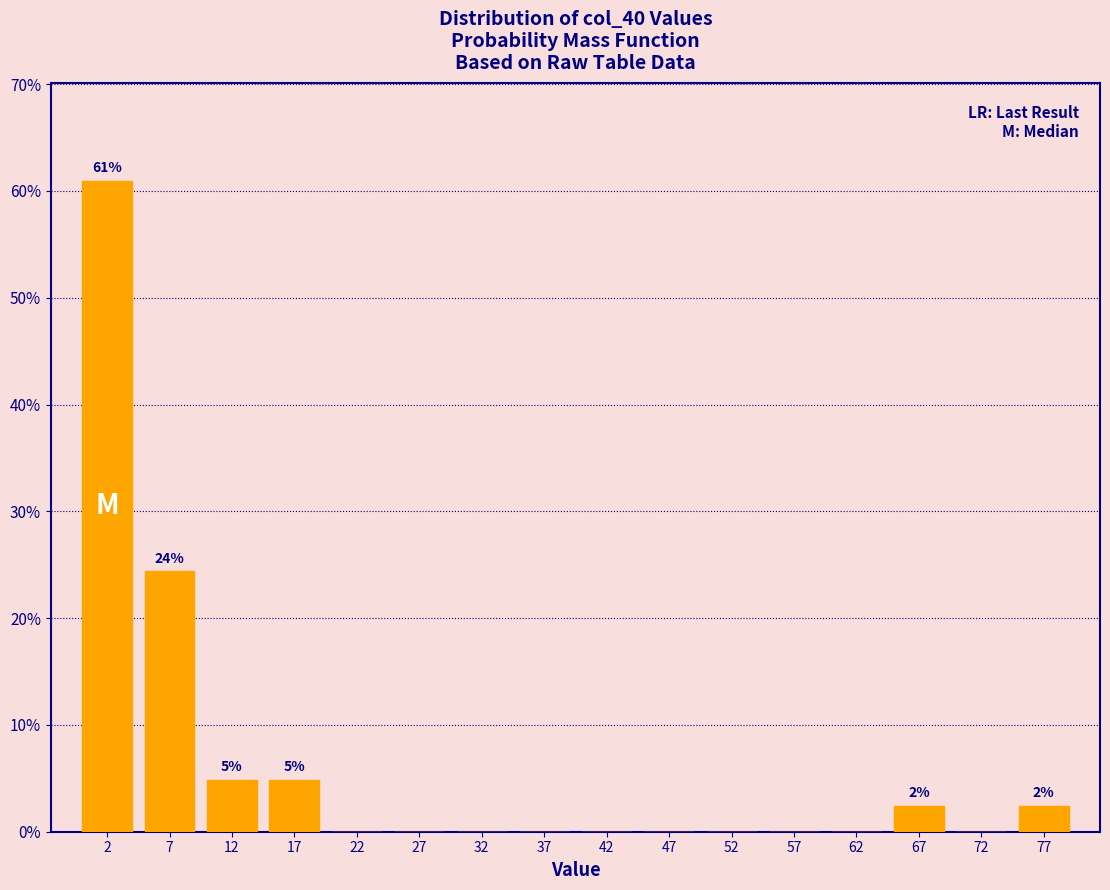

Which range on the x-axis has the tallest bar?

0 to 5